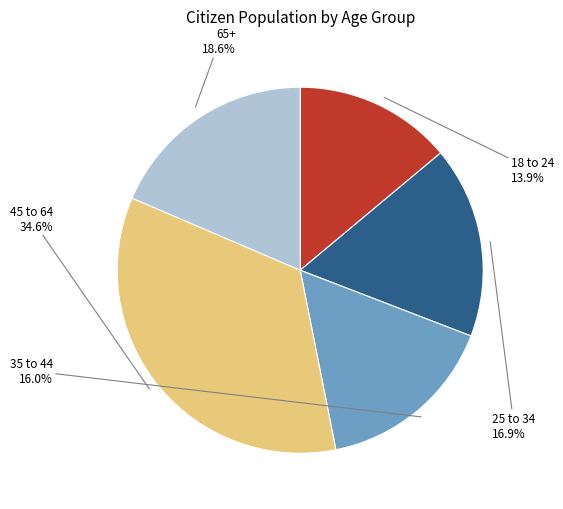

Does any single category account for the majority?

No